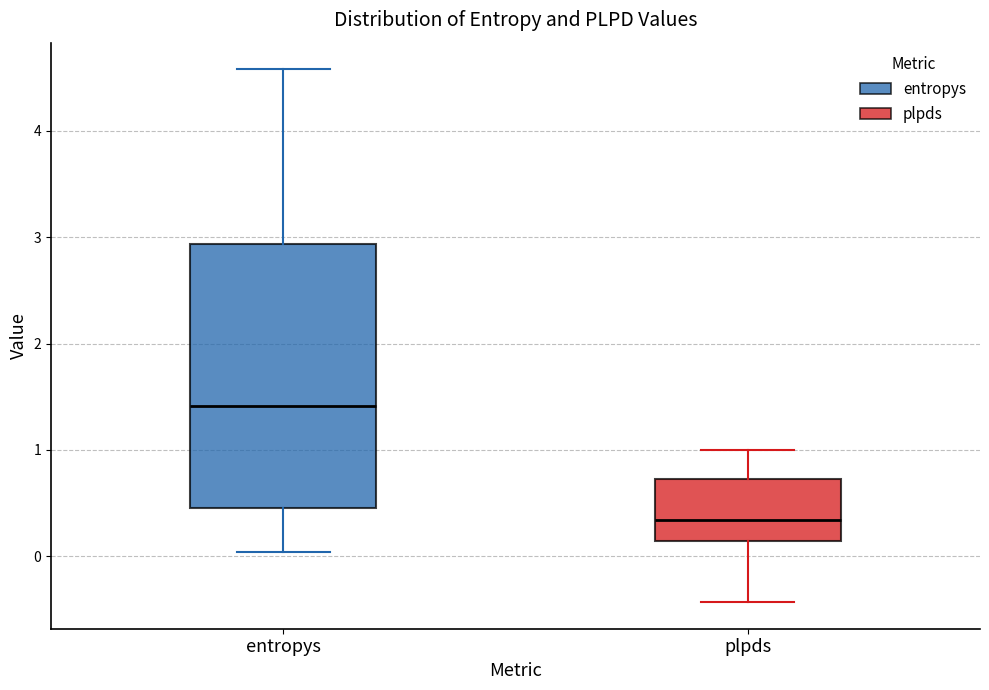

Reading left to right, read every box against the y-axis: the position of its median line, the range the box covers, and the ends of its whiskers. The values are not printed on the chart, so give them approximately, as read against the axis.

entropys: median 1.4, box 0.5 to 2.9, whiskers 0.0 to 4.6
plpds: median 0.3, box 0.1 to 0.7, whiskers -0.4 to 1.0